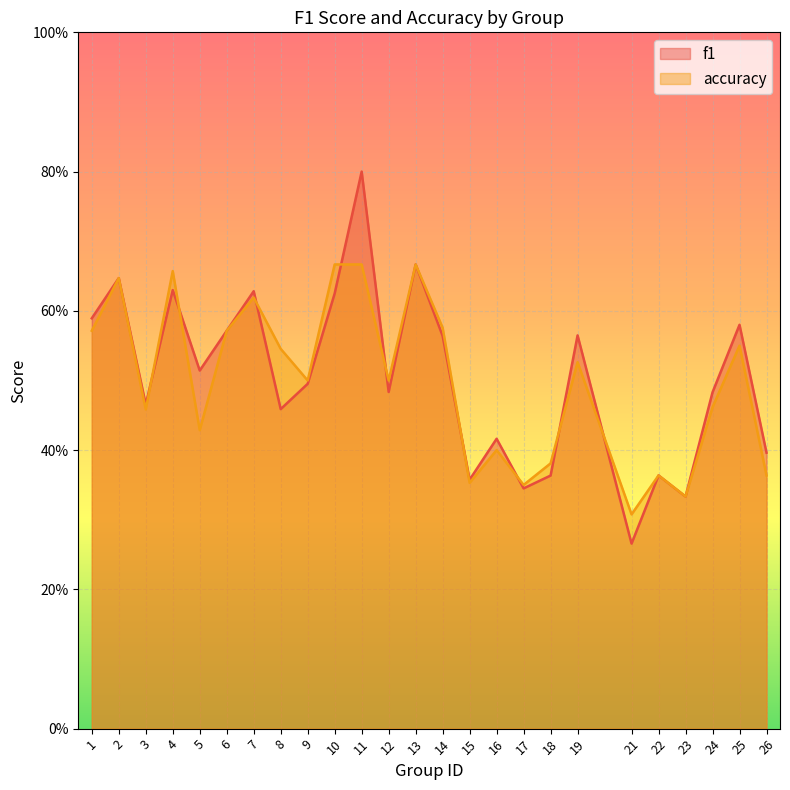

At how many categories does at least one series exceed 0?

25